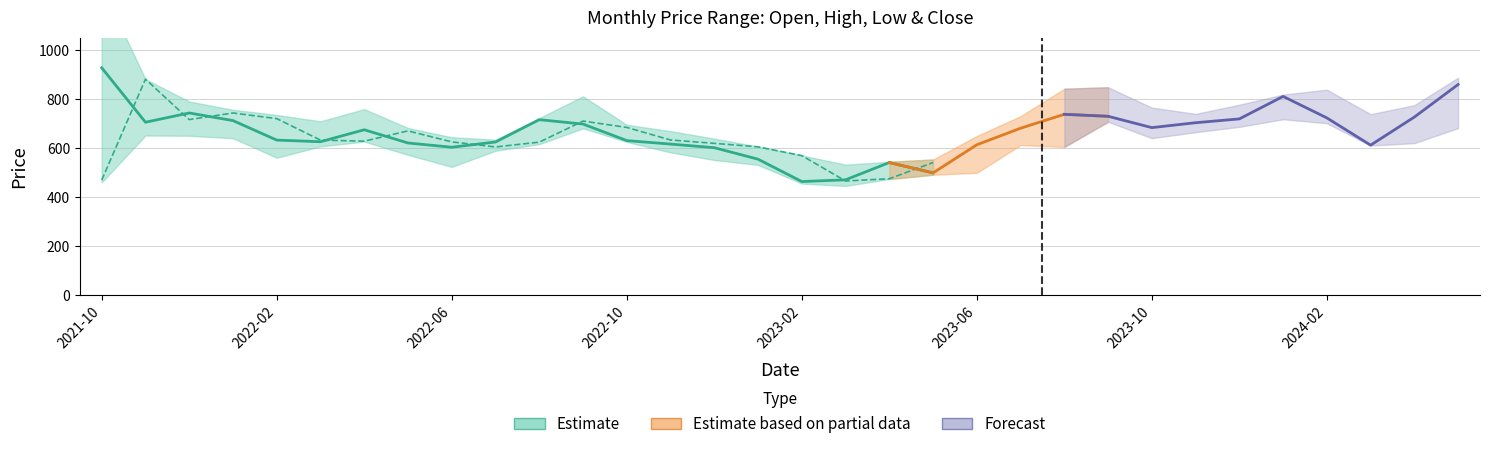

At how many categories does at least one series exceed 719?

19